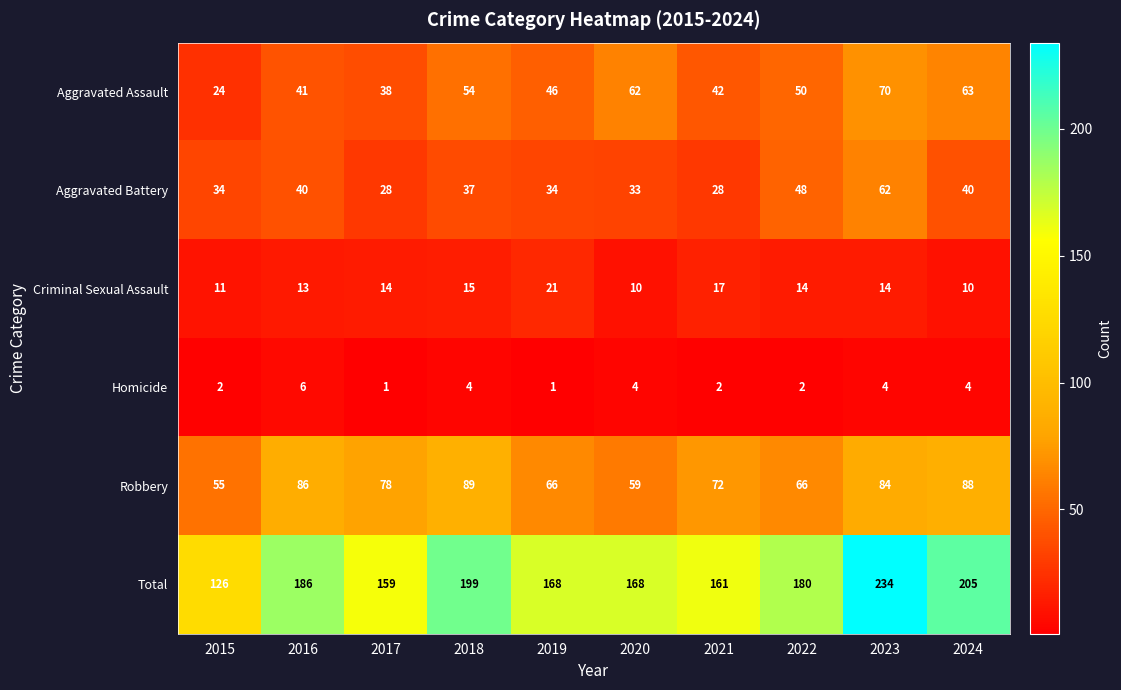

Which series has the largest total across all categories?

Total